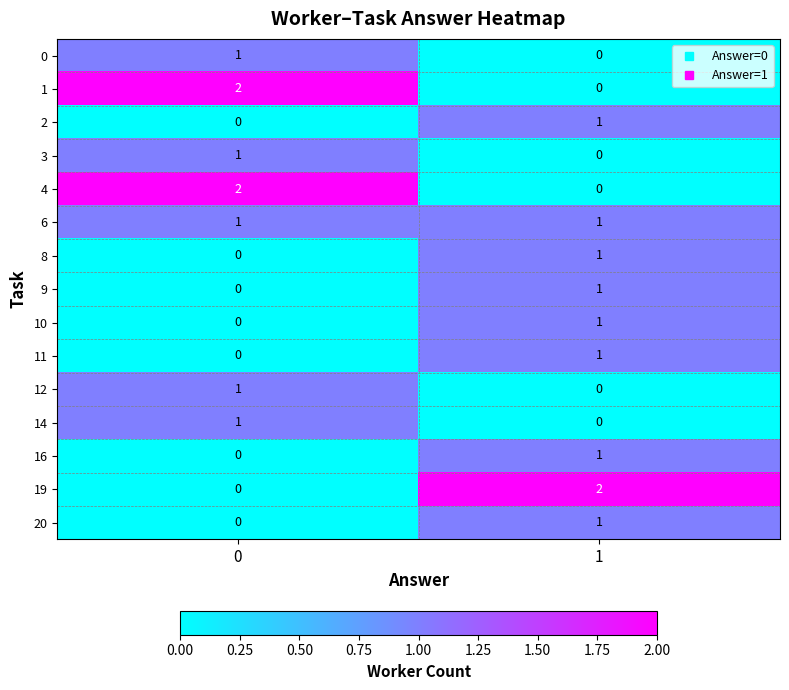

Is the value of 14 at 0 greater than the value of 19 at 1?

No